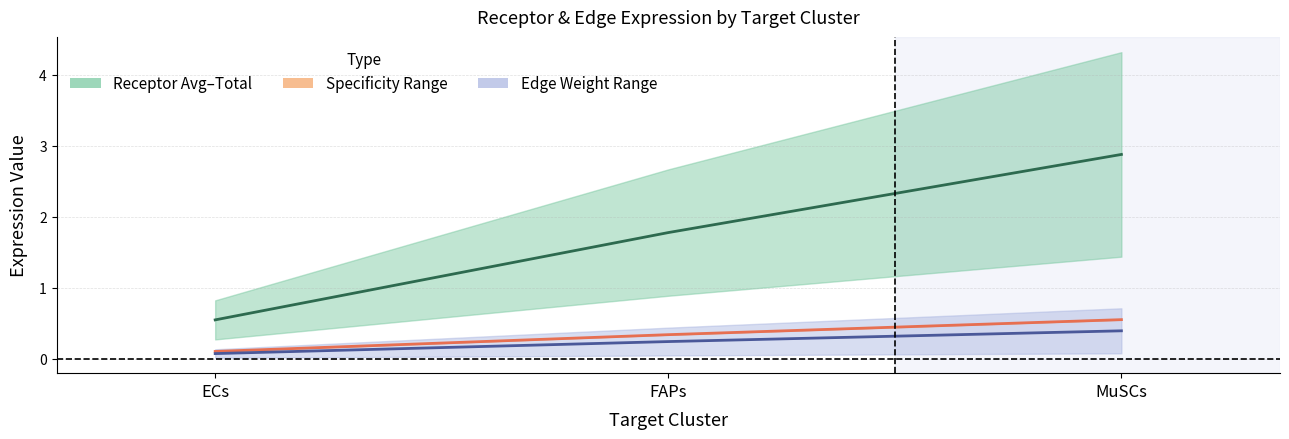

Is the value of Specificity Mid at ECs greater than the value of Receptor Mid Expression at FAPs?

No